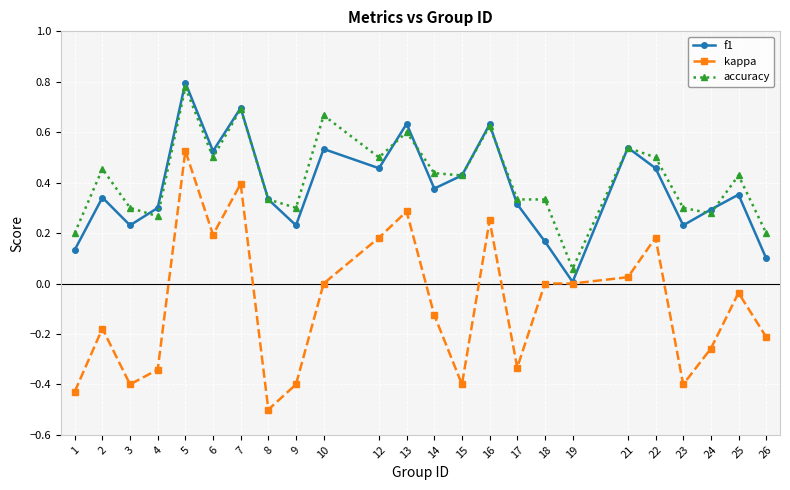

The value of f1 at 5 is 0.8. True or false?

True